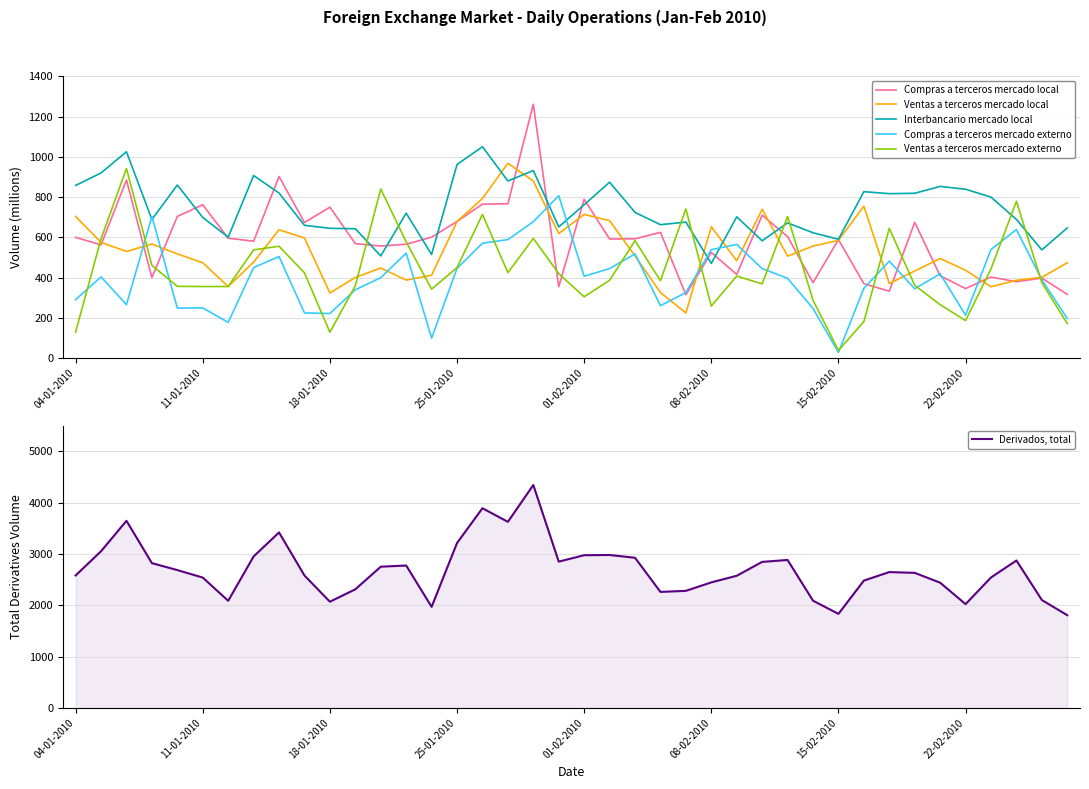

Reading left to right, transcribe all the data shown in this chart.

Compras a terceros mercado local: 600	563	885	400	704	762	596	581	902	674	750	569	557	566	601	679	765	767	1261	355	789	592	593	625	315	525	416	710	604	375	589	370	333	675	409	346	403	380	398	317
Ventas a terceros mercado local: 704	575	530	567	518	474	356	477	638	597	324	401	448	388	412	679	793	968	880	619	714	683	508	326	225	653	484	740	507	557	585	755	371	433	495	437	355	387	402	474
Interbancario mercado local: 858	920	1025	689	860	699	601	907	820	660	645	643	508	720	515	962	1050	880	932	652	762	874	724	663	676	471	702	583	672	623	591	827	817	819	853	839	800	689	538	647
Compras a terceros mercado externo: 291	404	266	704	249	250	178	450	505	225	222	340	400	522	100	446	571	589	678	807	407	445	518	261	326	539	565	445	397	247	29	347	482	345	419	214	540	639	389	197
Ventas a terceros mercado externo: 130	593	942	461	357	356	356	538	556	424	129	360	840	578	343	450	714	425	595	420	305	387	584	385	741	259	408	369	704	288	39	182	645	362	266	187	444	779	375	172
Derivados, total: 2582	3055	3648	2822	2687	2541	2088	2953	3421	2581	2070	2312	2753	2776	1970	3215	3893	3628	4346	2852	2977	2981	2927	2261	2282	2447	2576	2847	2884	2090	1833	2482	2648	2633	2441	2023	2543	2874	2103	1807